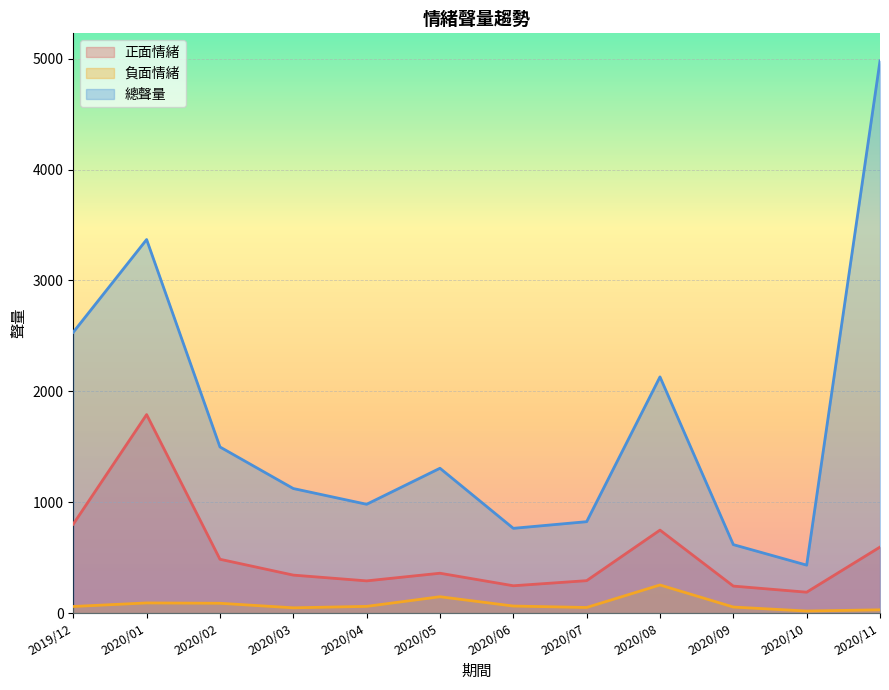

List the series in order of their peak value, highest first.

總聲量, 正面情緒, 負面情緒